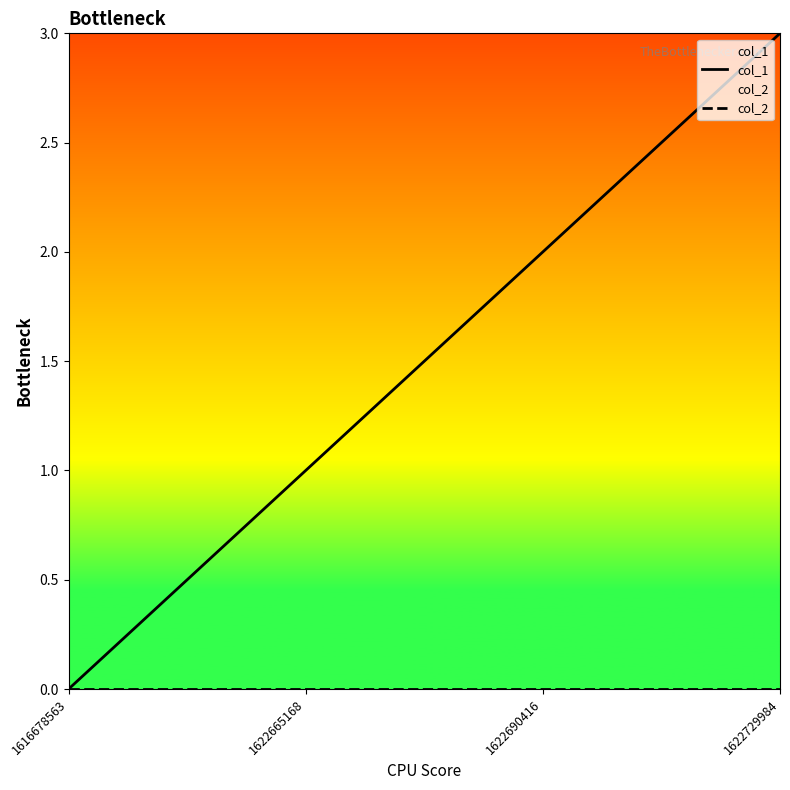

What are all the series names shown in the legend?

col_1, col_2